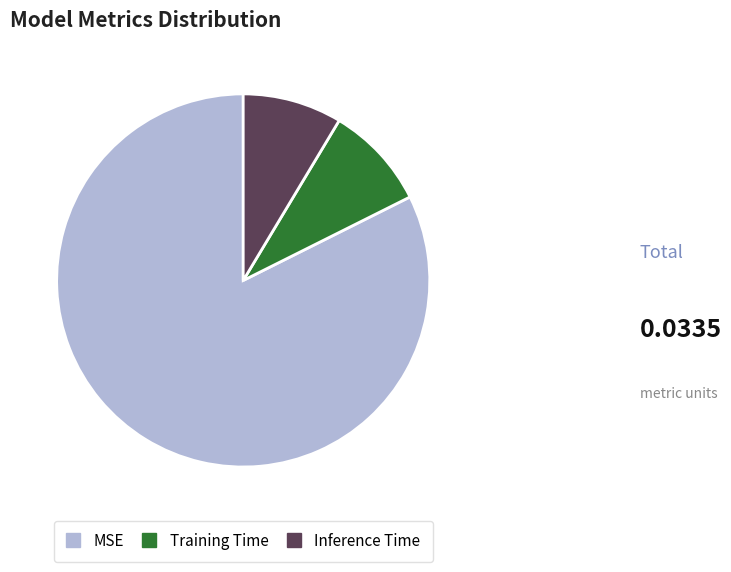

Do MSE and Inference Time together represent more than half of the pie?

Yes